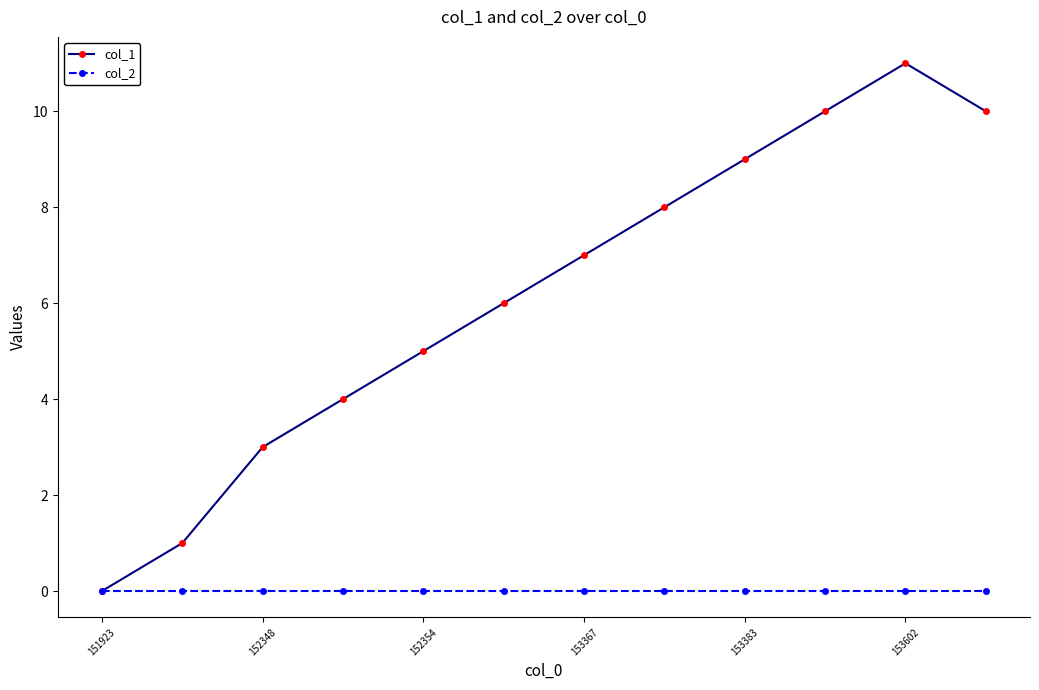

List the series in order of their overall mean, highest first.

col_1, col_2